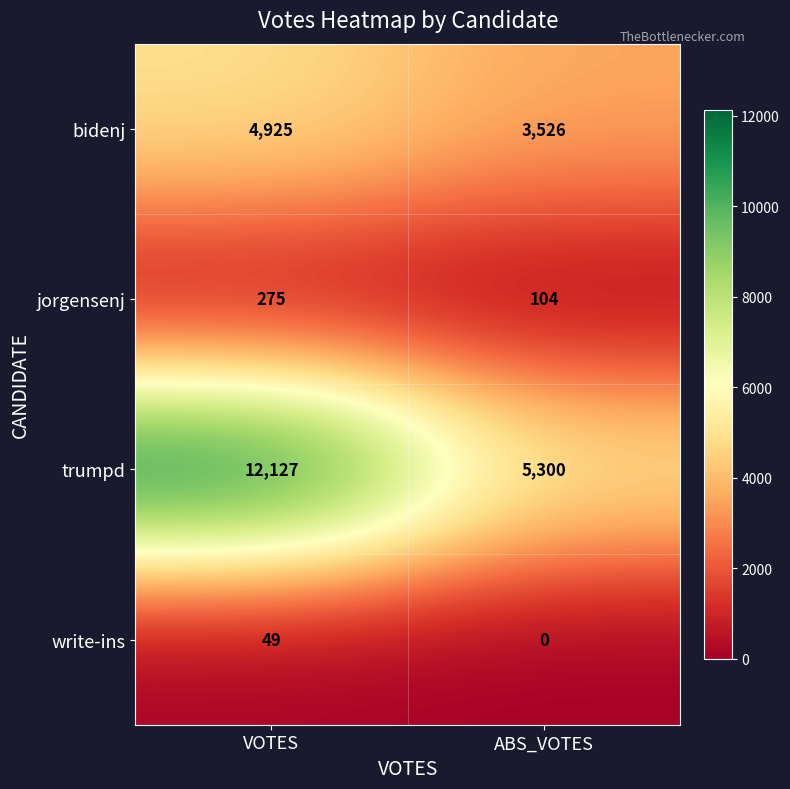

What is the sum of all trumpd values?

17427